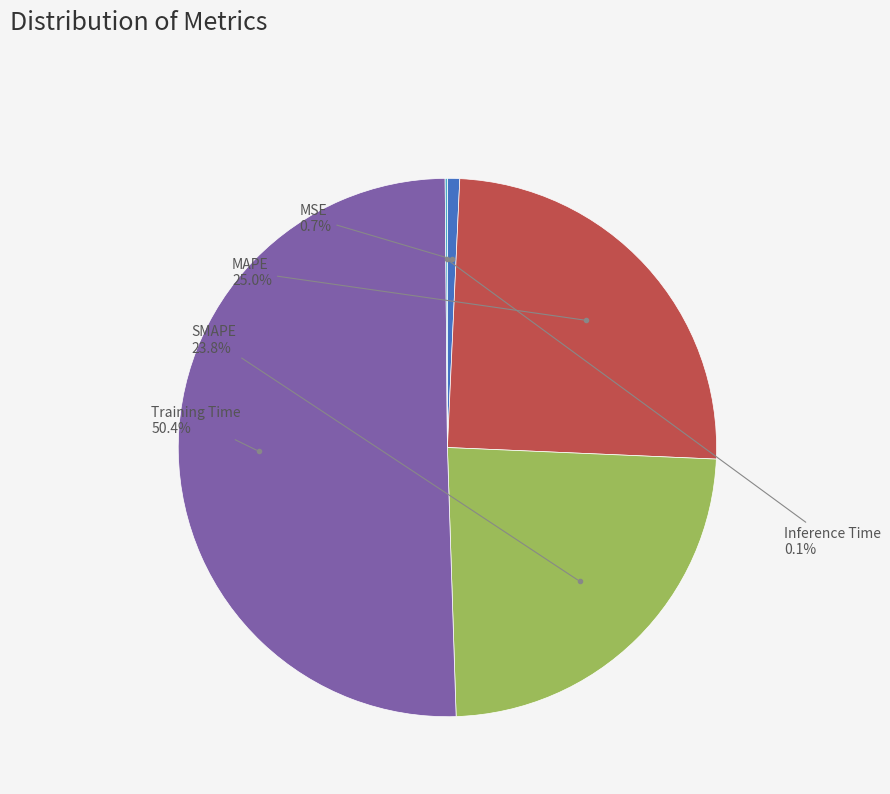

Is MAPE the majority of the pie?

No